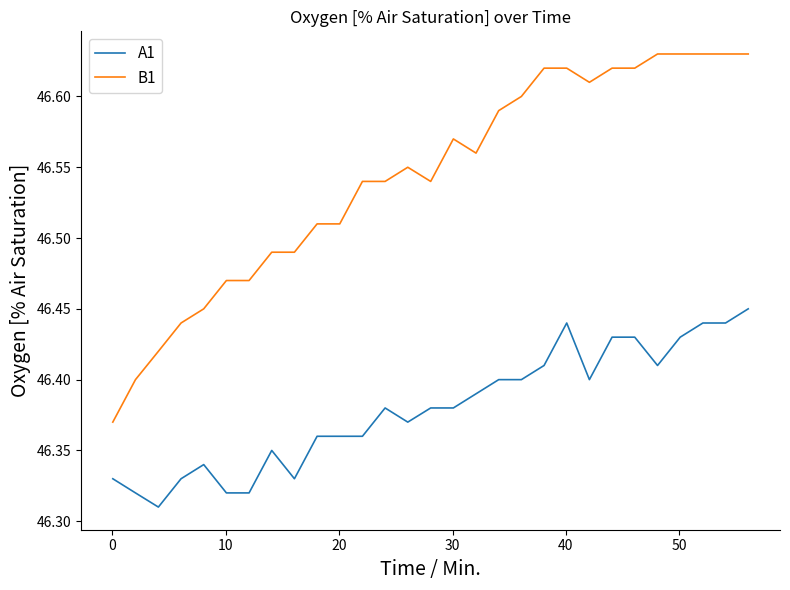

True or false: A1 and B1 intersect in this chart.

False